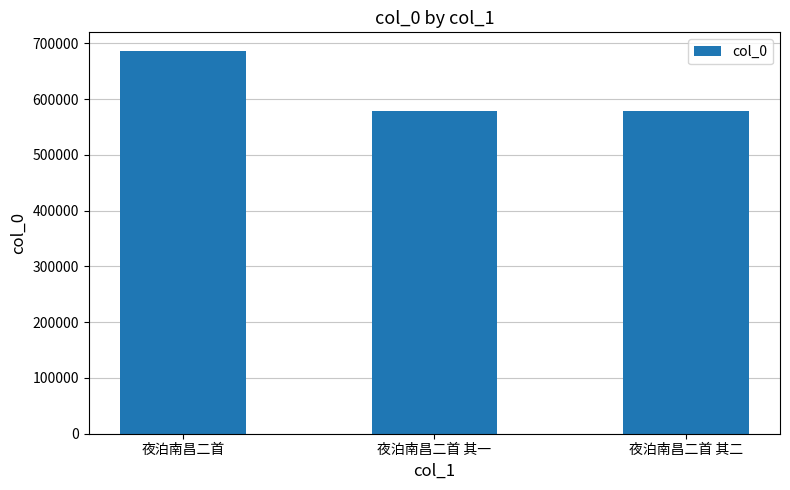

What is the difference between the values at 夜泊南昌二首 其一 and 夜泊南昌二首?

107510